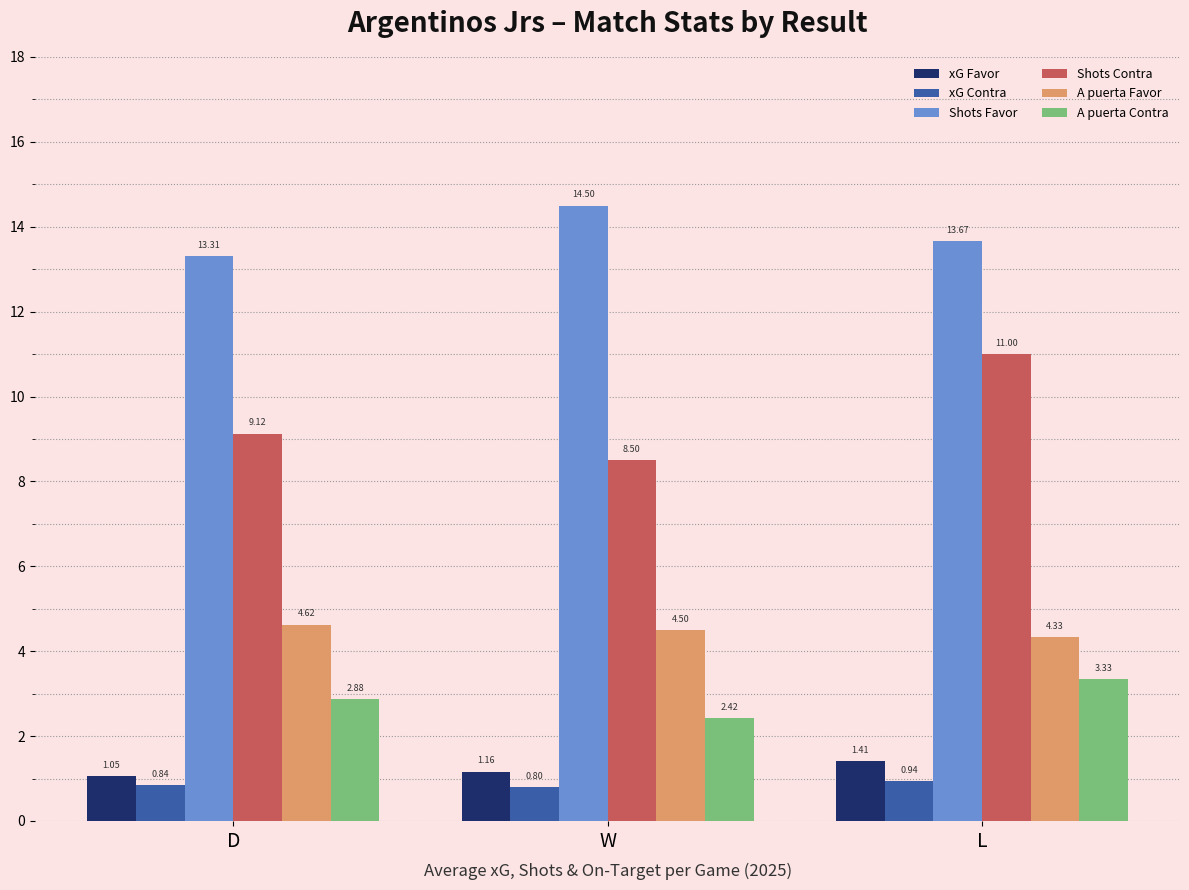

What is the maximum value shown in the chart?

14.5